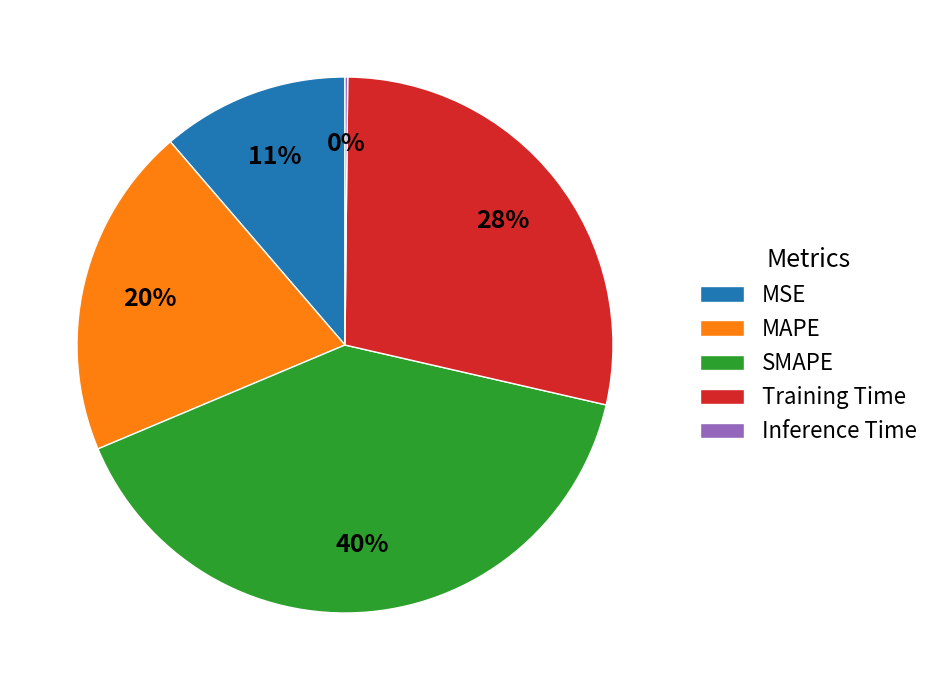

Which slice is the largest?

SMAPE